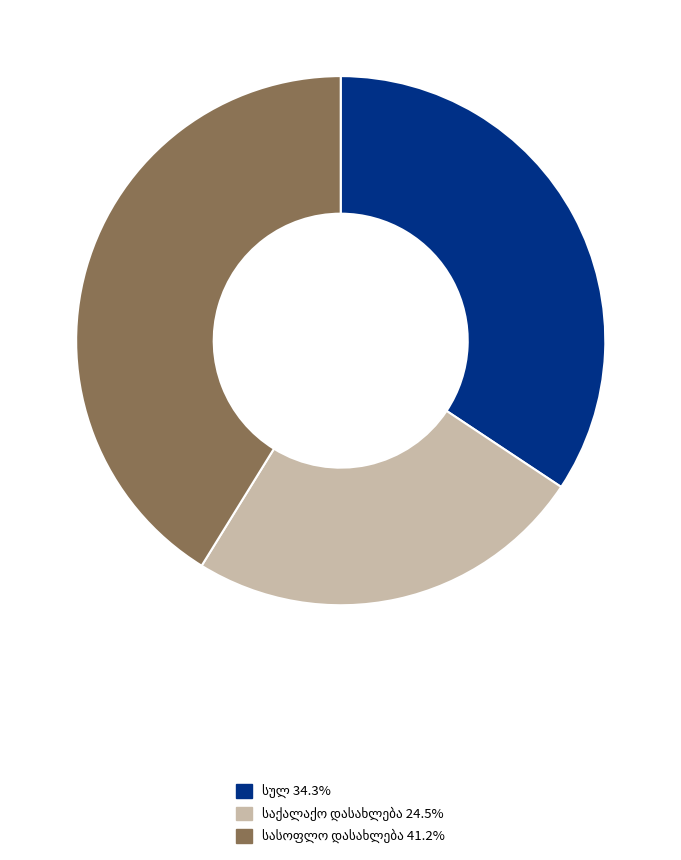

Does any single category account for the majority?

No